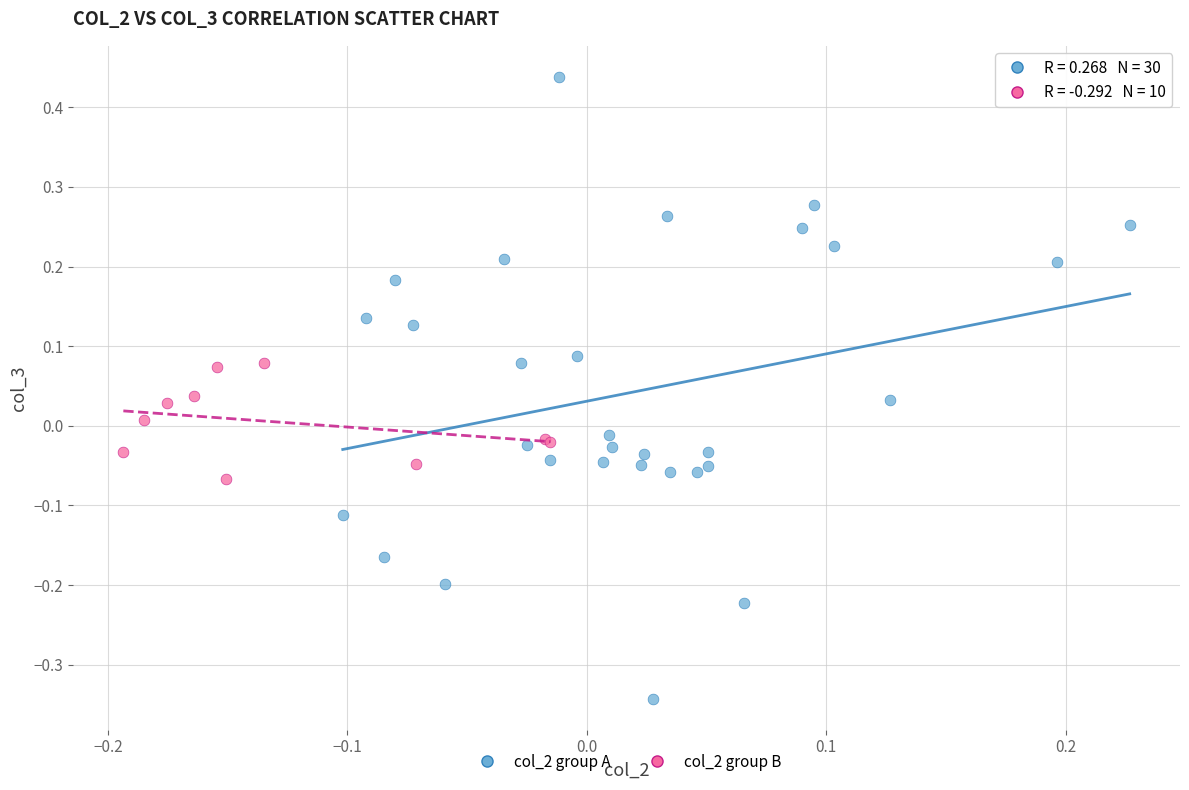

Which series contains the highest Y value?

col_2 group A